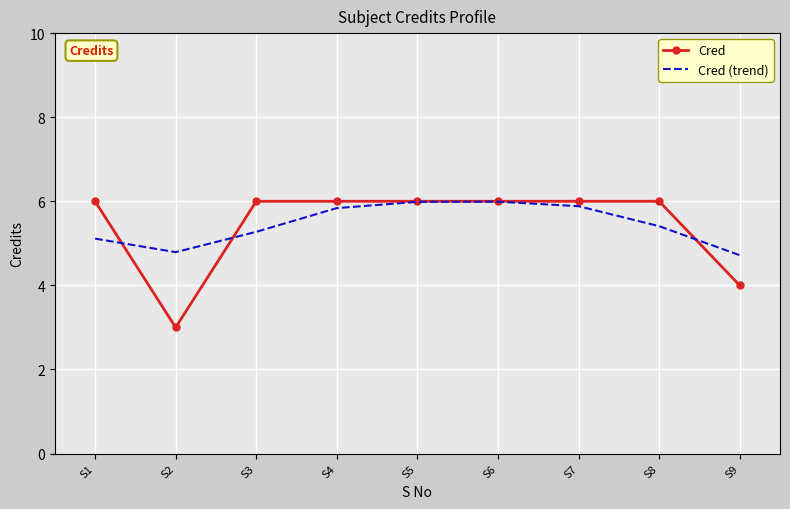

What is the total value across all series at S9?

8.7